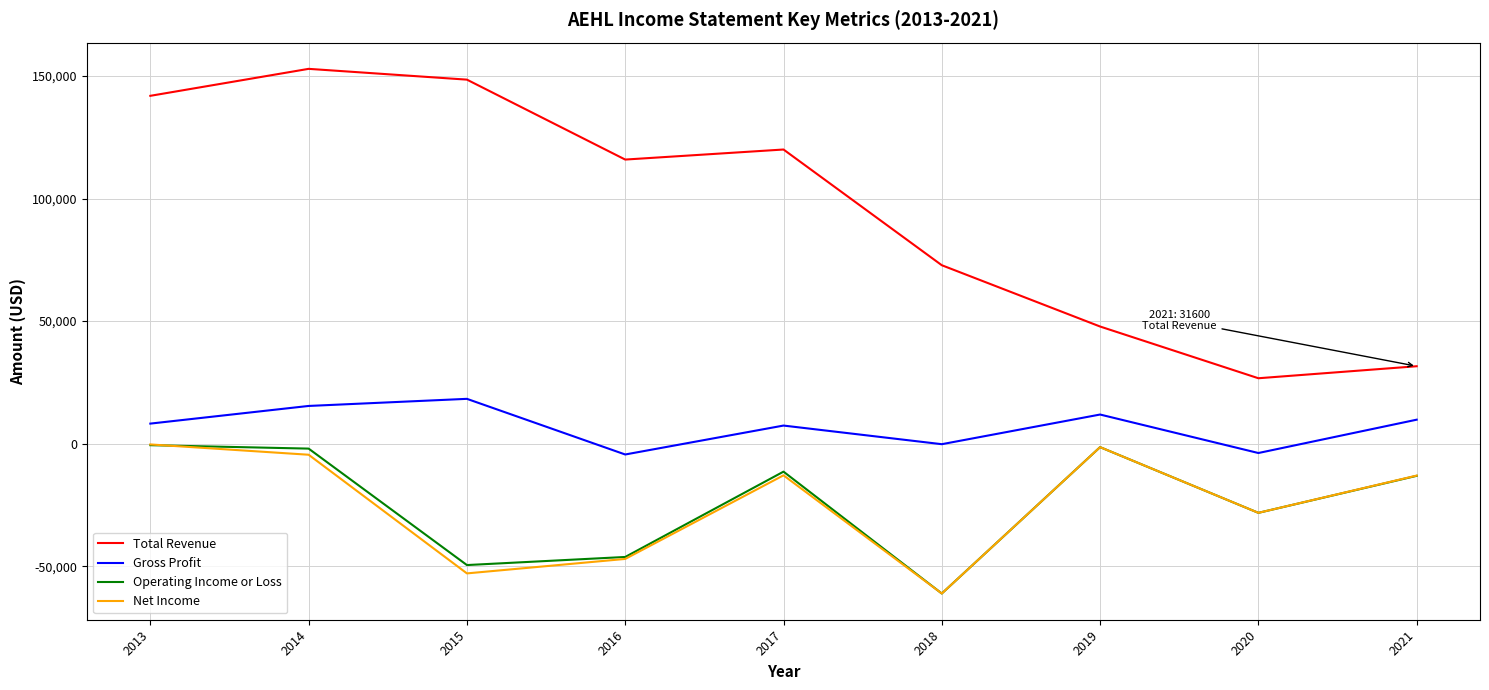

Which category has the highest value in the Gross Profit series?

2015